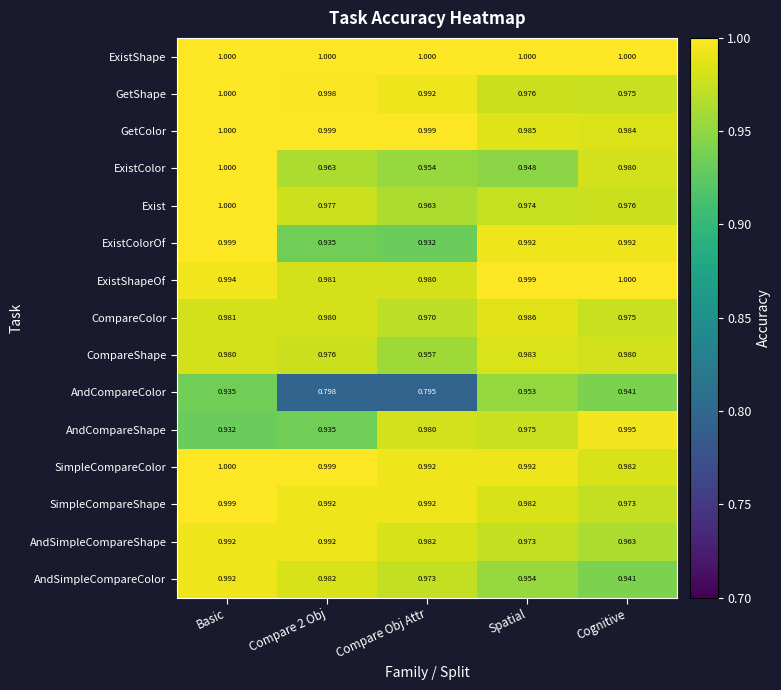

At which category is the sum across all series the highest?

Basic